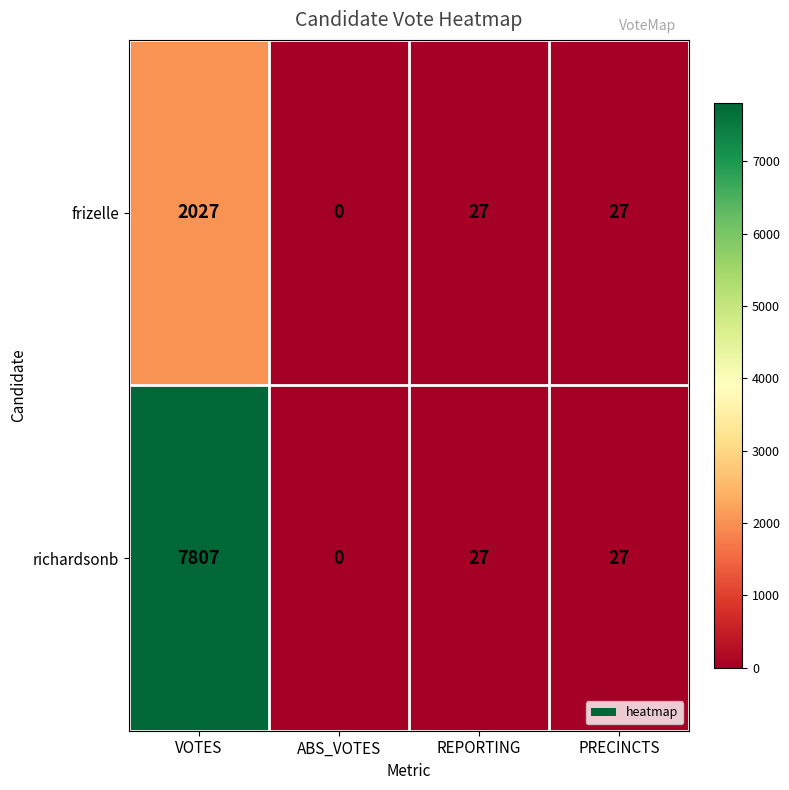

True or false: frizelle has a value of 1227 at VOTES.

False